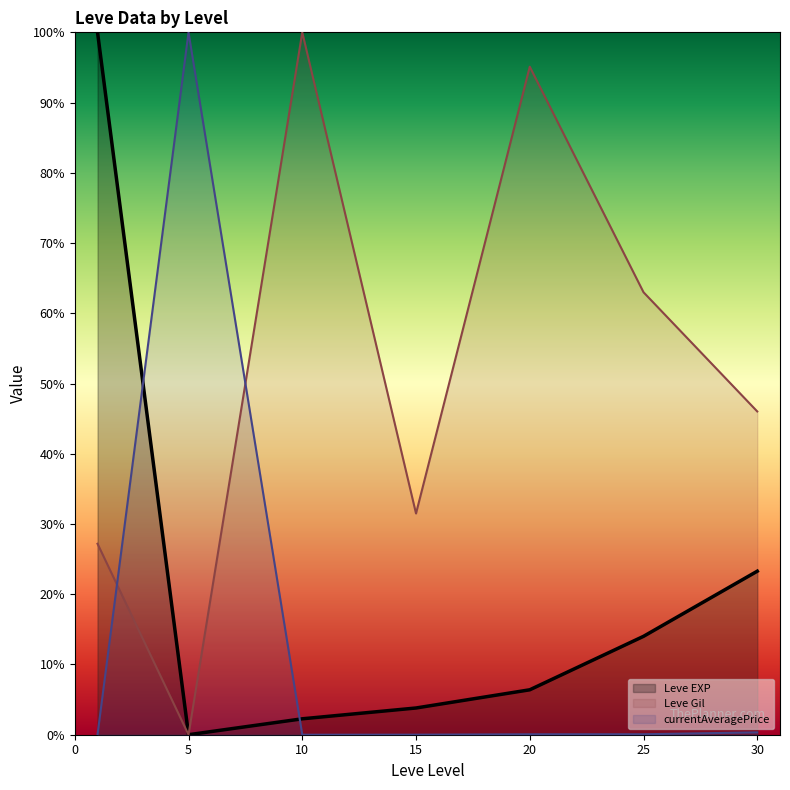

List the series in order of their peak value, highest first.

Leve EXP (line), Leve Gil (line), currentAveragePrice (line)